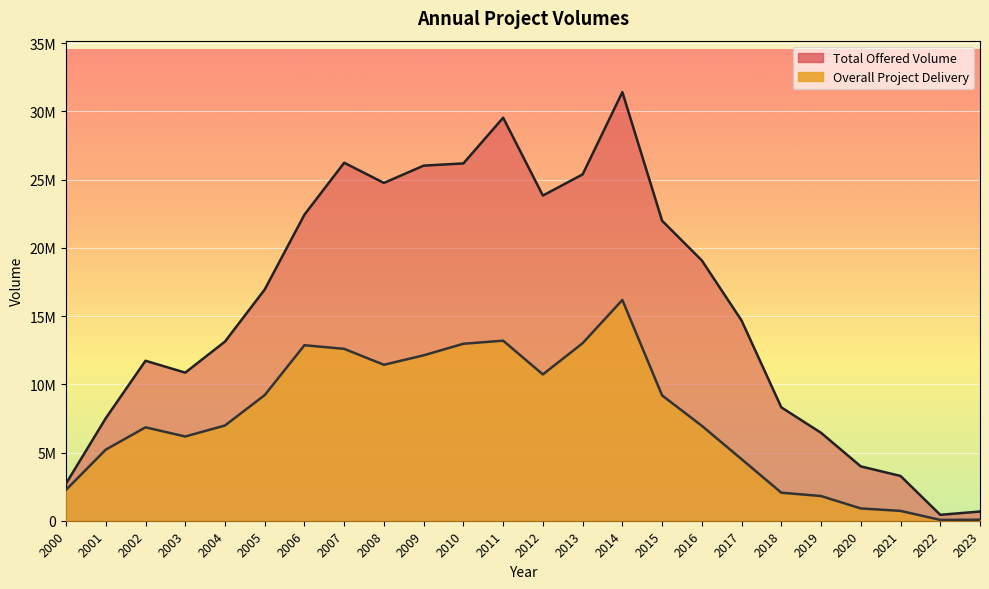

Reading right to left, list all the values displayed in this chart.

Total Offered Volume: 675819.0	434780.0	3282217.0	3983145.0	6444375.0	8311145.0	14675071.0	19076688.0	21991536.0	31417805.0	25385617.0	23835162.0	29540350.0	26190924.0	26029302.0	24760751.0	26240081.0	22435664.0	16950997.0	13131786.0	10855302.0	11726915.0	7512857.0	2725771.0
Overall Project Delivery: 73665.7	60481.3	721332.5	901160.9	1809751.0	2056200.9	4511825.5	6956851.5	9186501.0	16181448.1	13011513.5	10724736.4	13196702.2	12971279.2	12123327.7	11430275.5	12598426.4	12864298.6	9210277.0	6979506.0	6174973.7	6845319.0	5211295.5	2263231.3